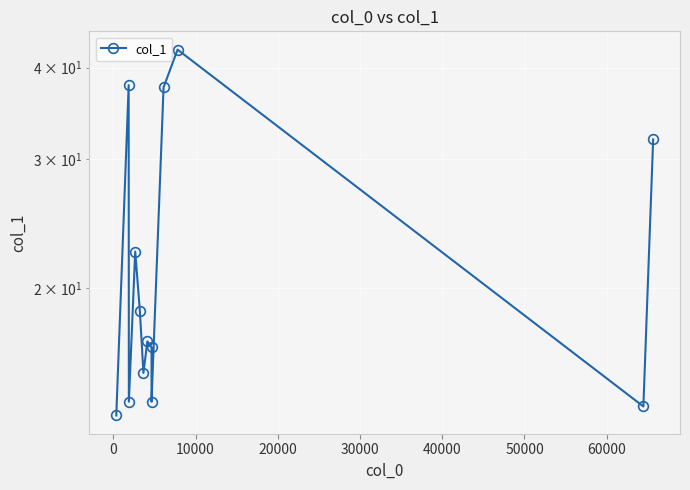

What is the difference between the values at 50000 and 60000?

0.3